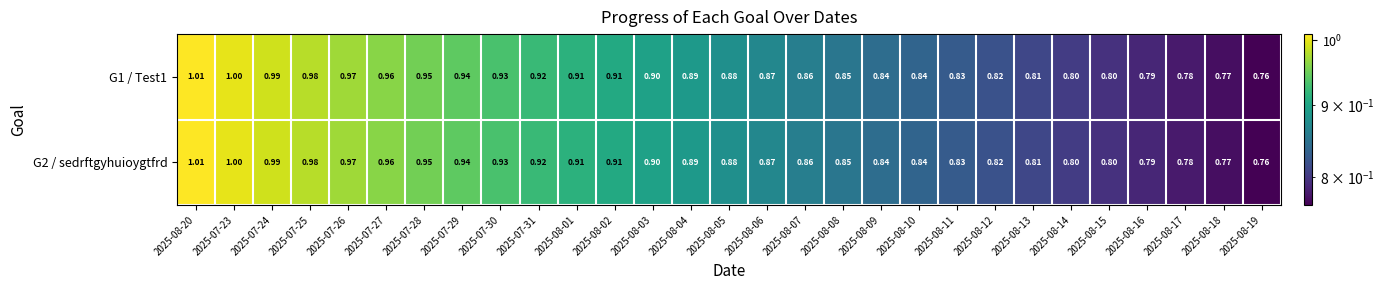

Which category has the highest value across all series?

2025-08-20